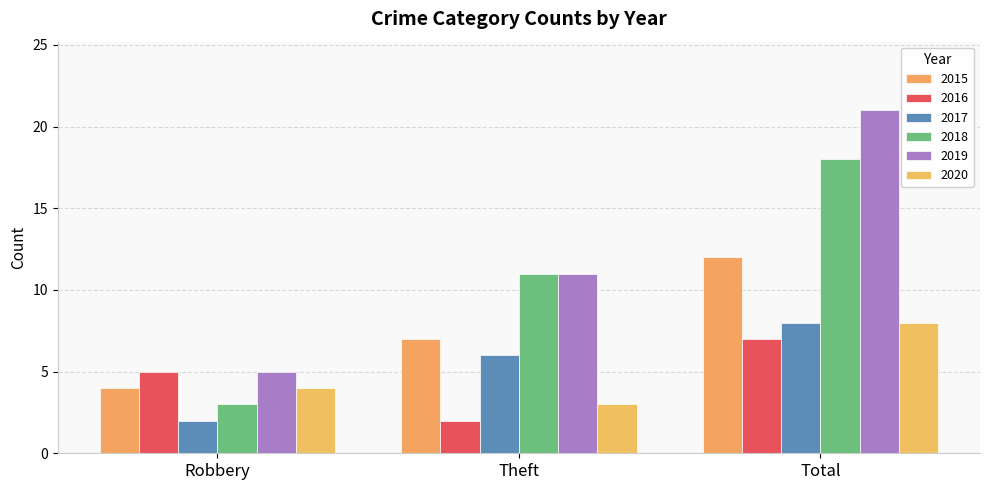

Is it true that 2020 equals 8 at Total?

True